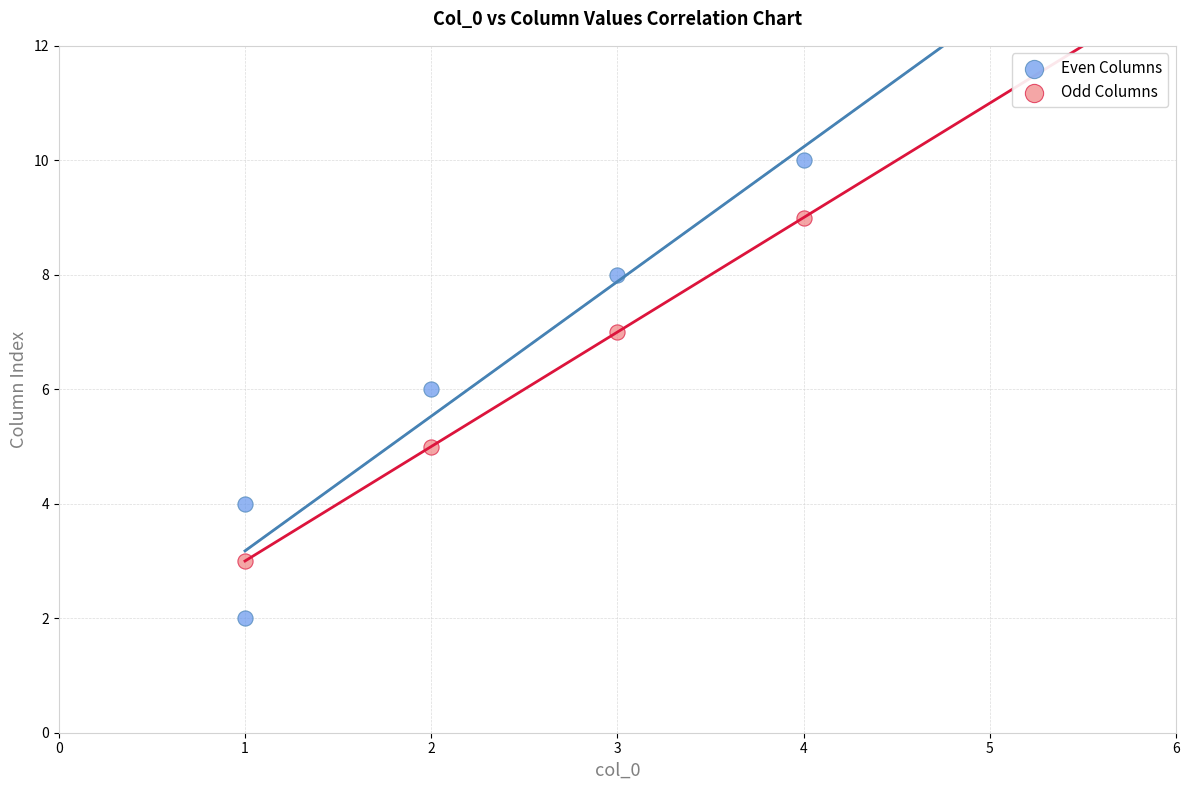

Which series has the largest Y range (max minus min)?

Even Columns